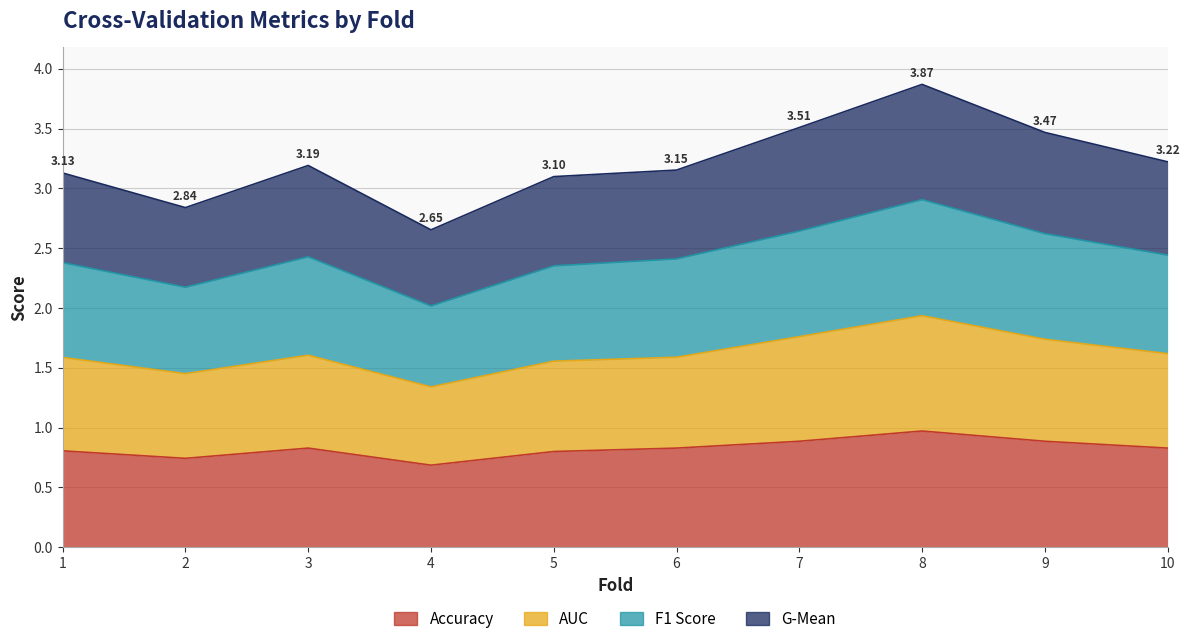

Which series has the largest range (max minus min)?

g_mean